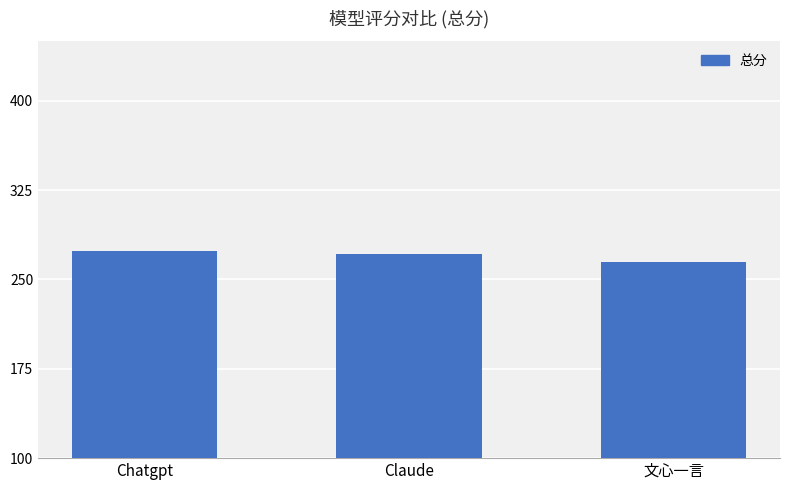

How many bars are there in total?

3